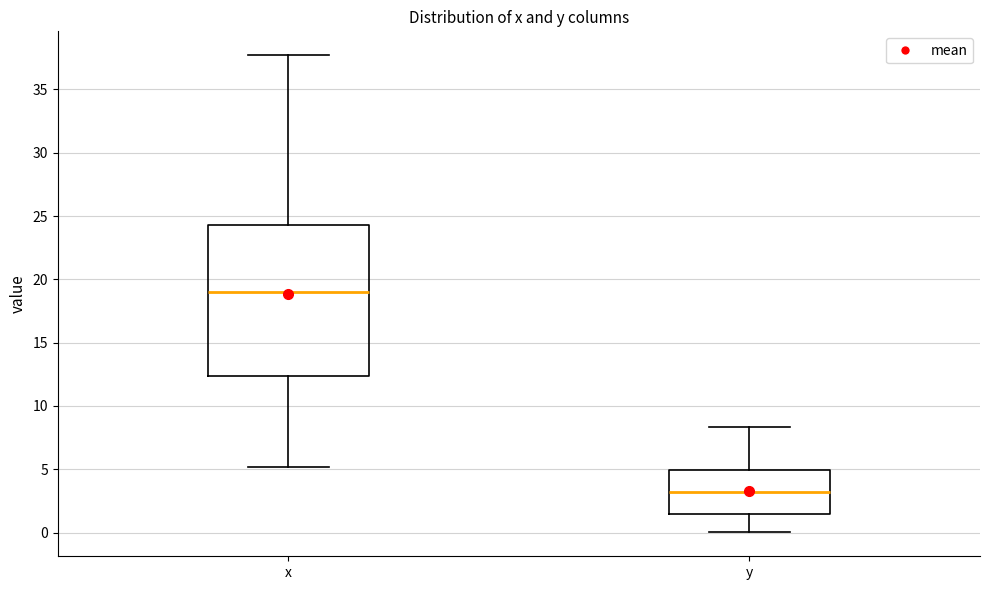

Which box is the tallest, from its lower edge to its upper edge?

x